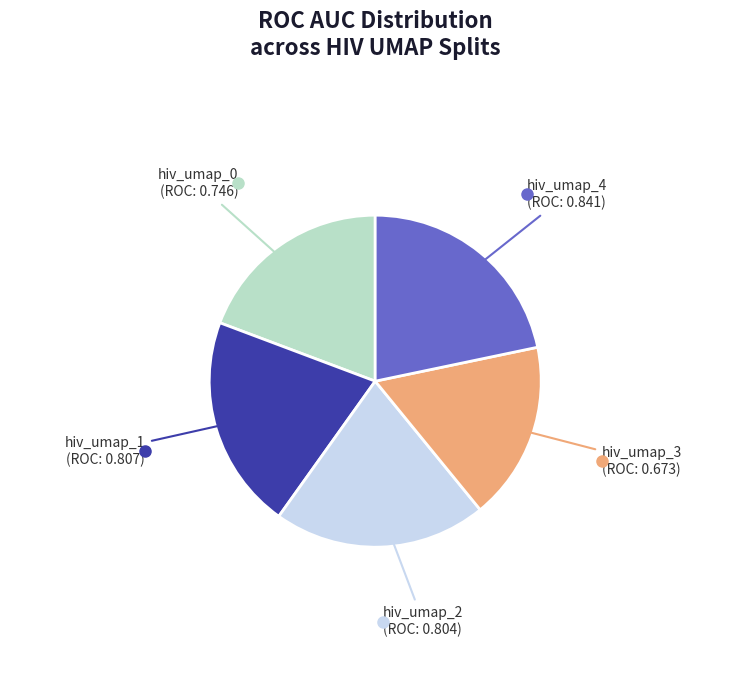

Is the sum of hiv_umap_1 and hiv_umap_0 greater than half?

No